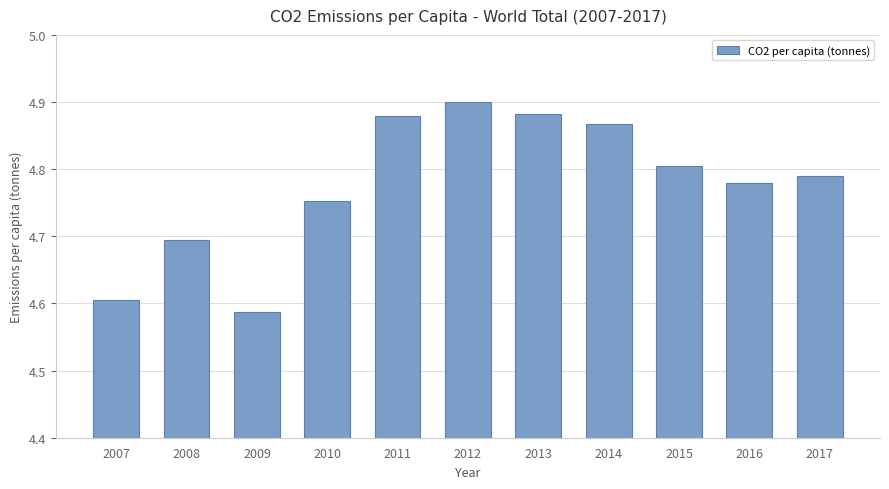

Are the bars grouped side by side (vs. stacked)?

No